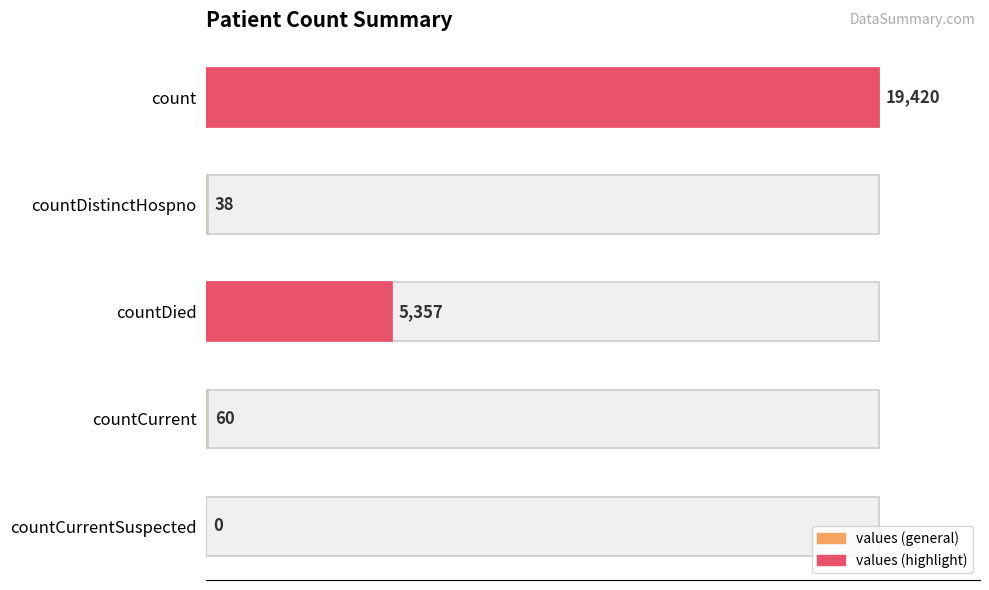

What is the change in value from countDied to countCurrent?

-5297